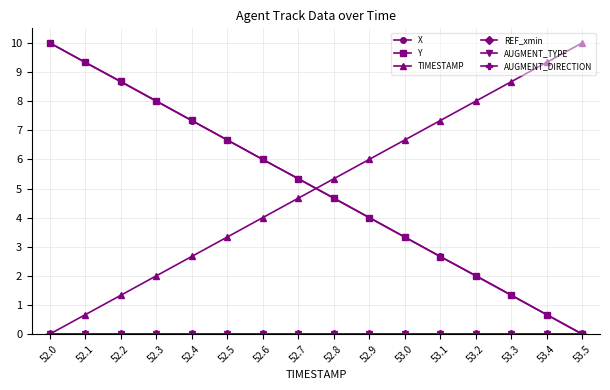

The value of X at 52.5 is 6.7. True or false?

True